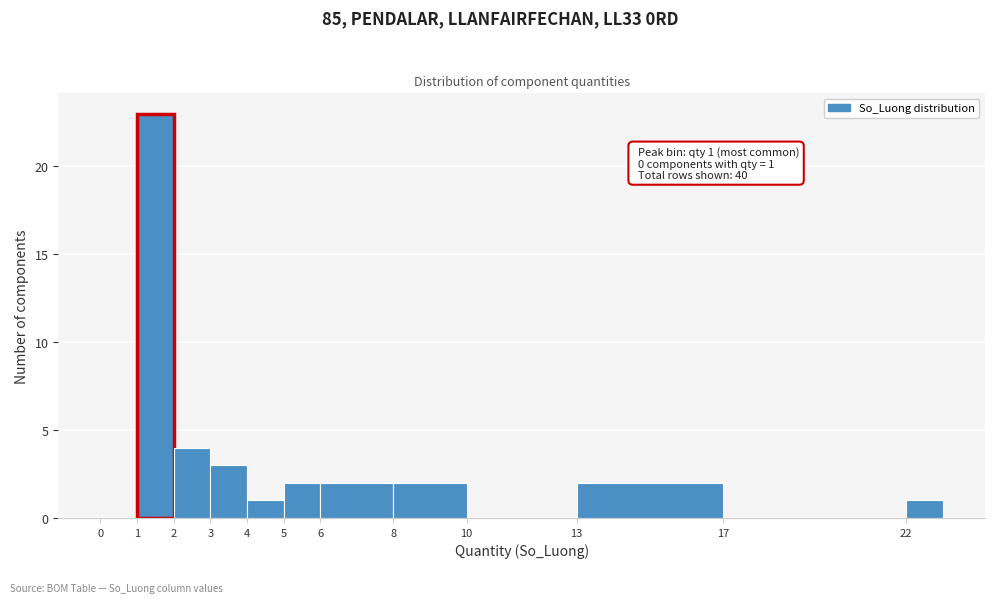

Over which range of the x-axis is the bar tallest?

1 to 2